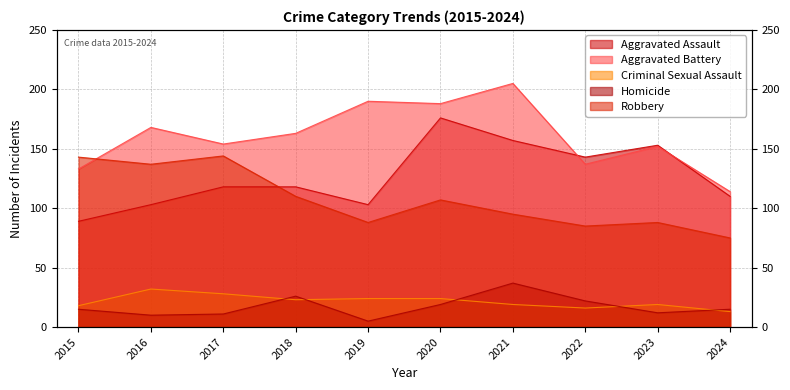

Which series has the largest total across all categories?

Aggravated Battery